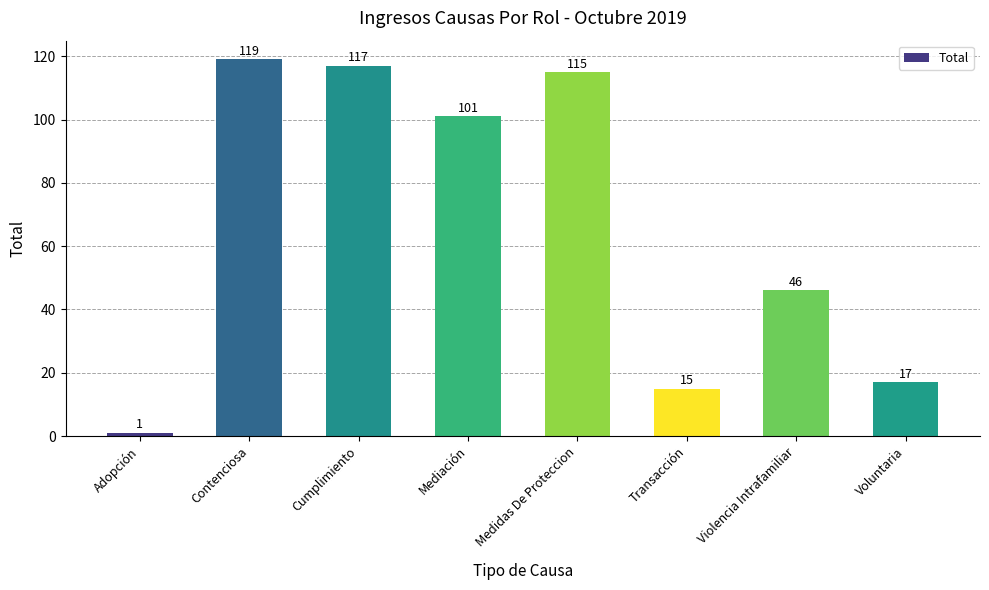

What is the difference between the values at Medidas De Proteccion and Adopción?

114